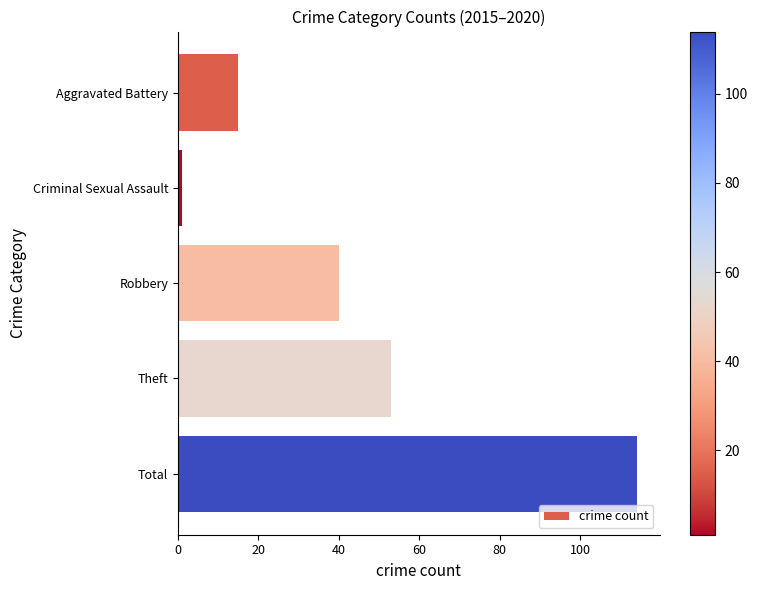

How many values are between 15 and 53?

3